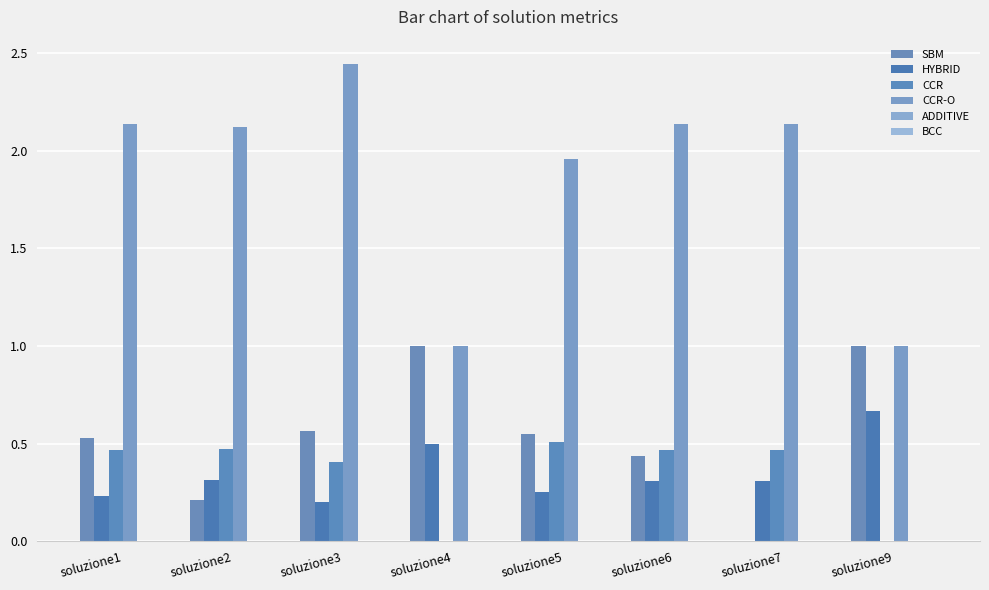

What is the sum of the CCR-O values at soluzione5 and soluzione2?

4.1